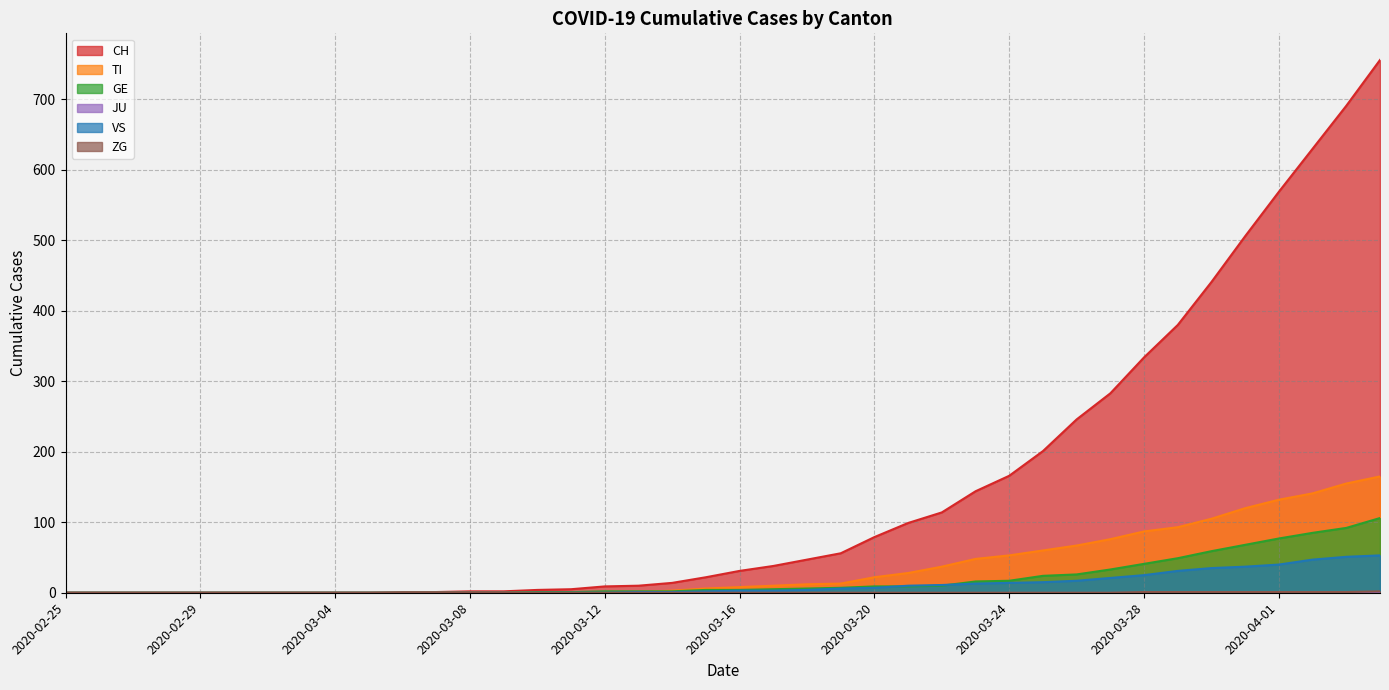

Does the chart have visible grid lines?

Yes